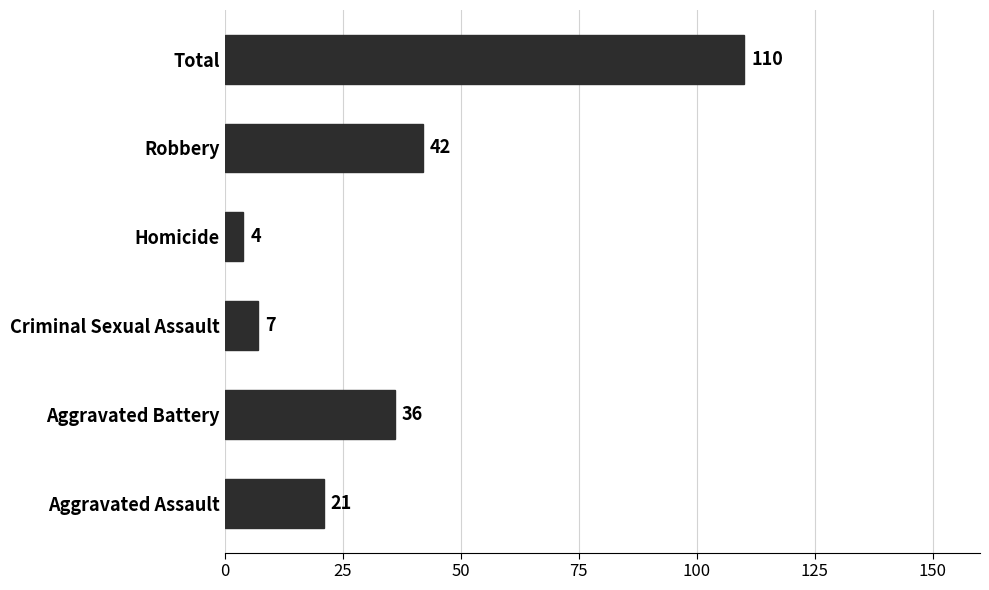

Rank the categories by value from lowest to highest.

Homicide, Criminal Sexual Assault, Aggravated Assault, Aggravated Battery, Robbery, Total